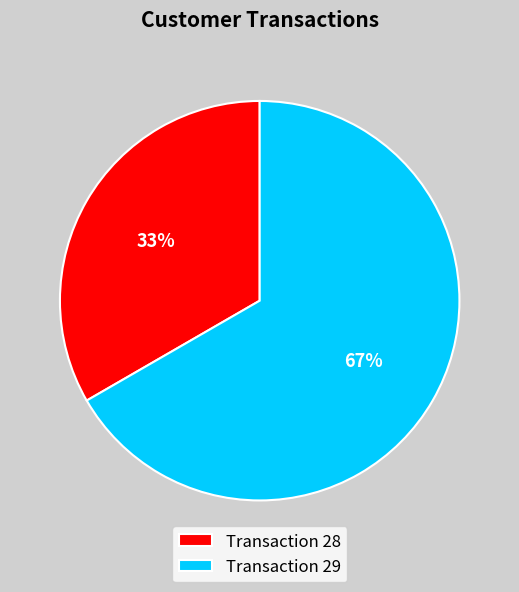

What is the majority slice?

Transaction 29